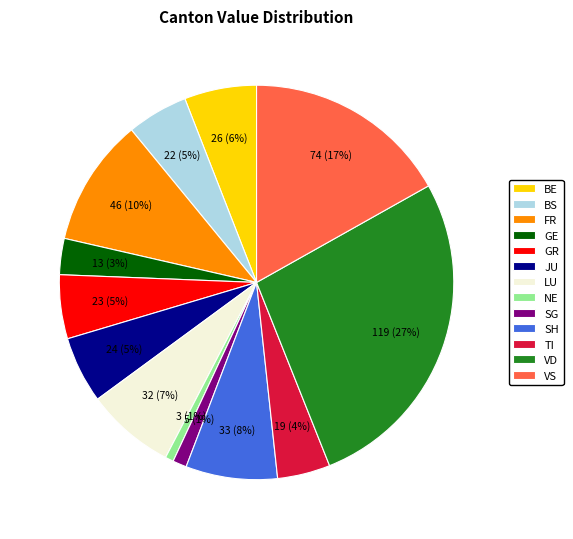

The FR slice represents 3% of the pie. True or false?

False